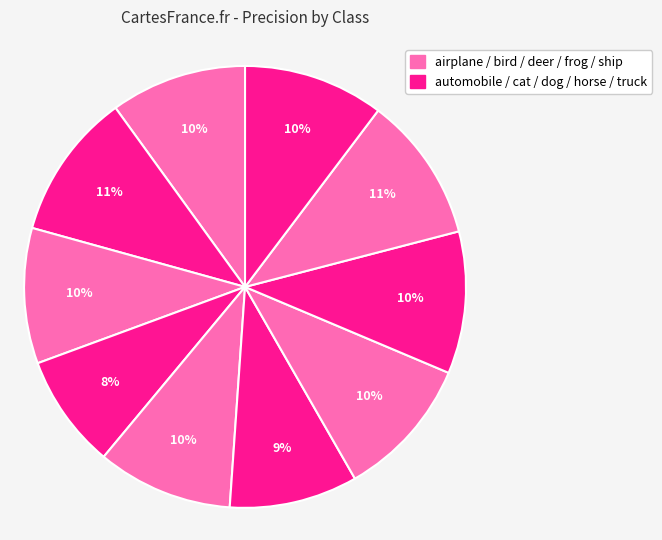

Rank the categories by value from highest to lowest.

automobile, ship, horse, frog, truck, airplane, deer, bird, dog, cat